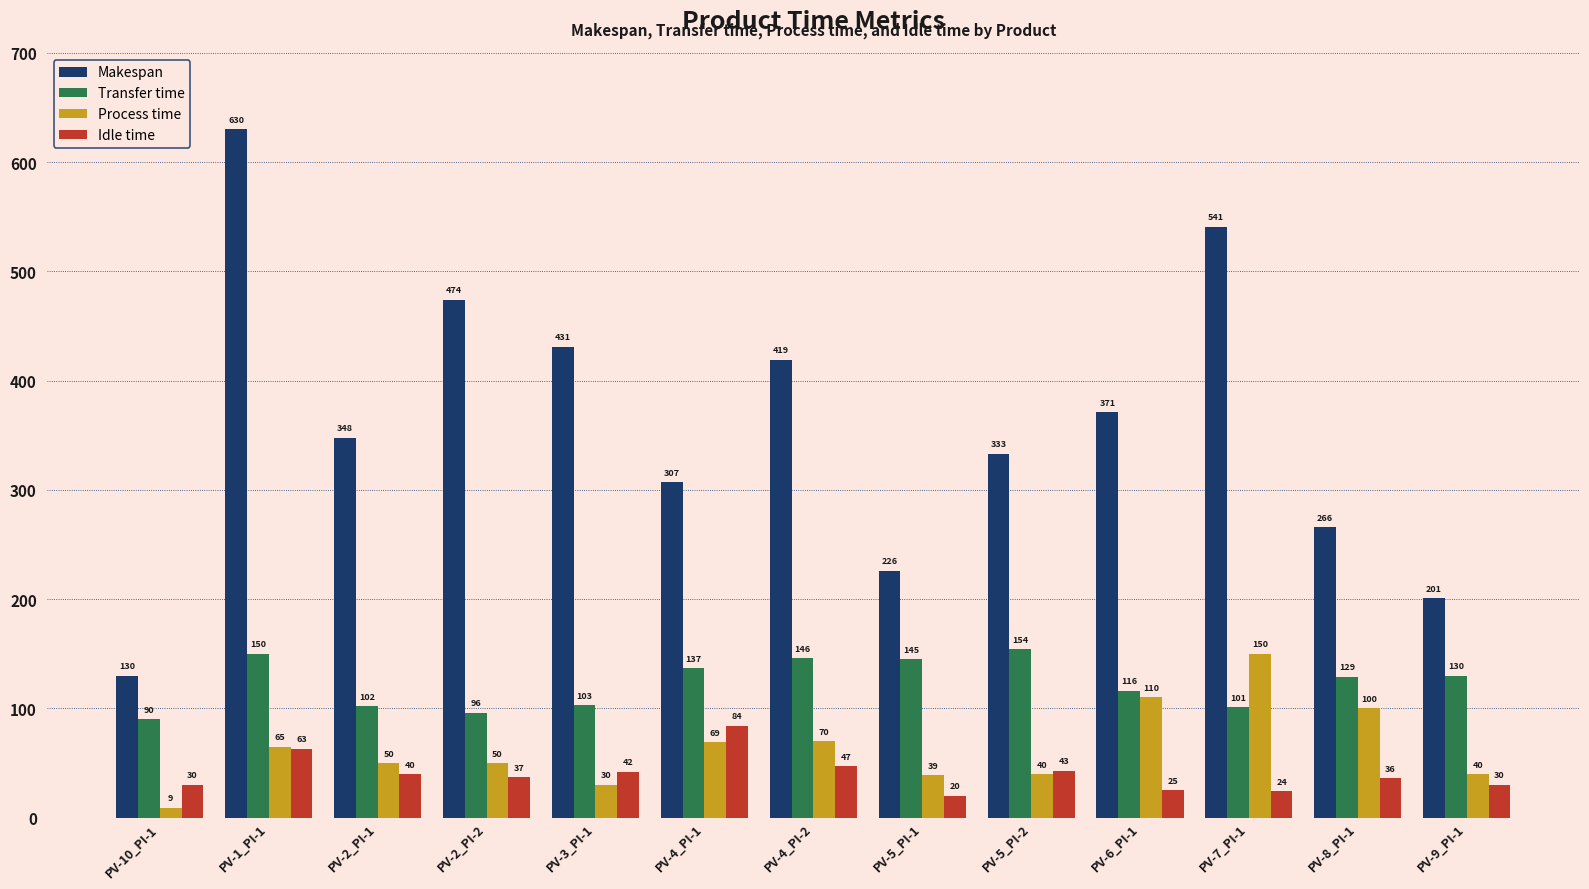

Which series has the widest spread of values?

Makespan